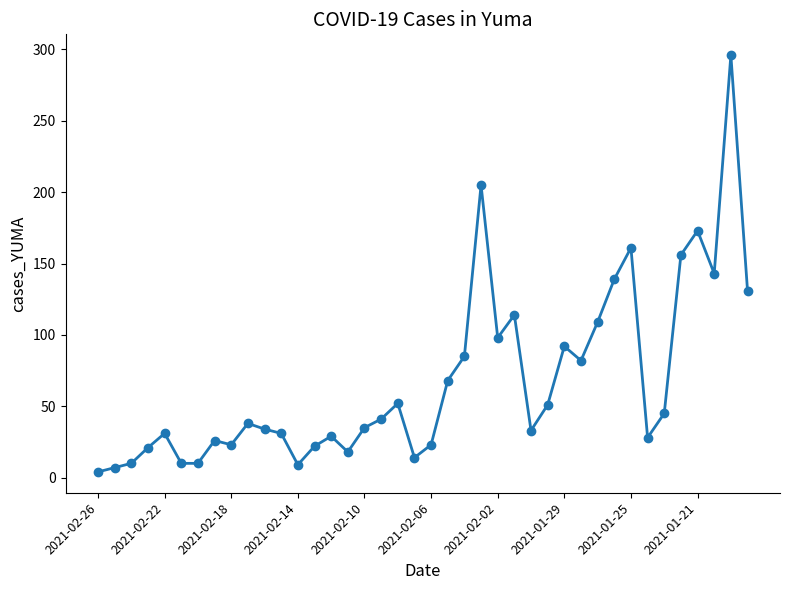

Count the number of categories in the chart.

40